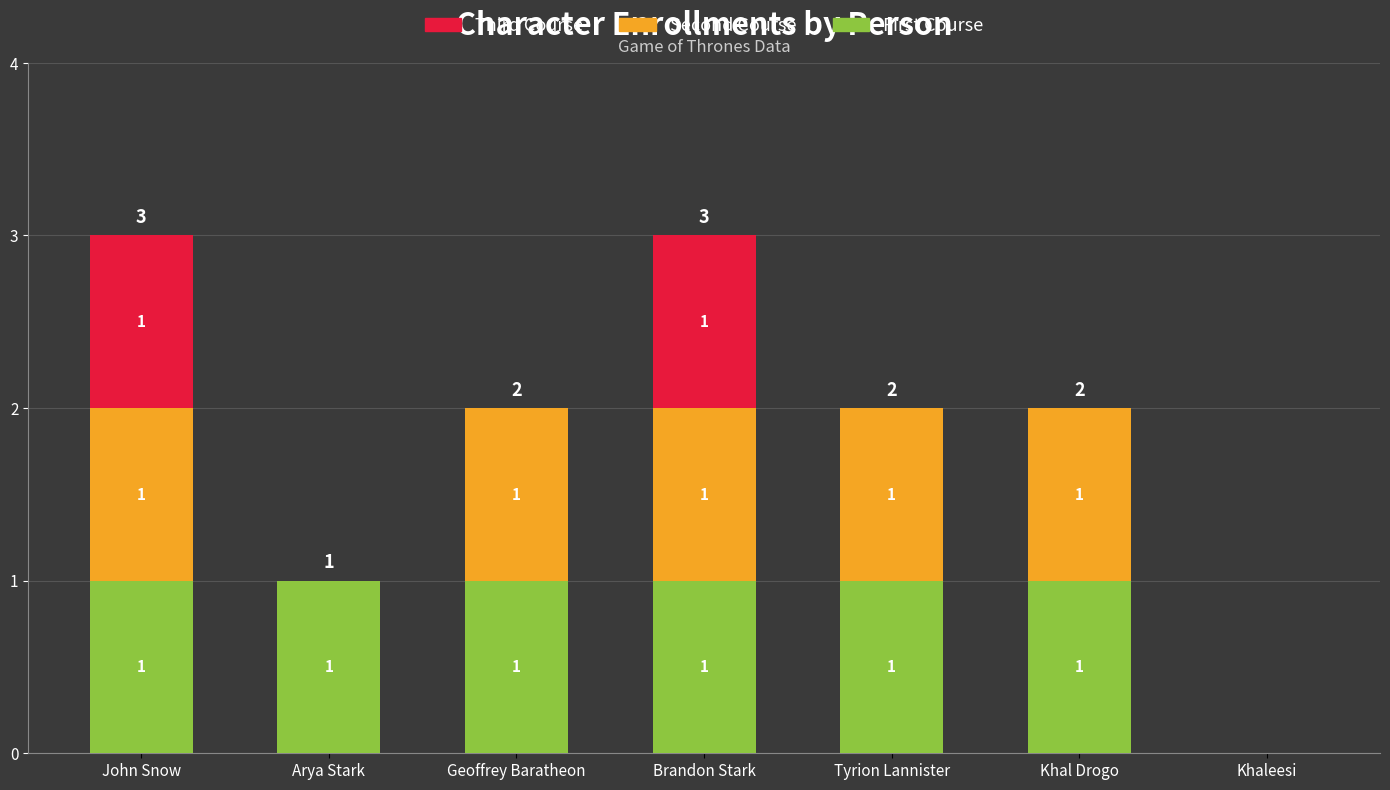

Are the bars grouped side by side (vs. stacked)?

No